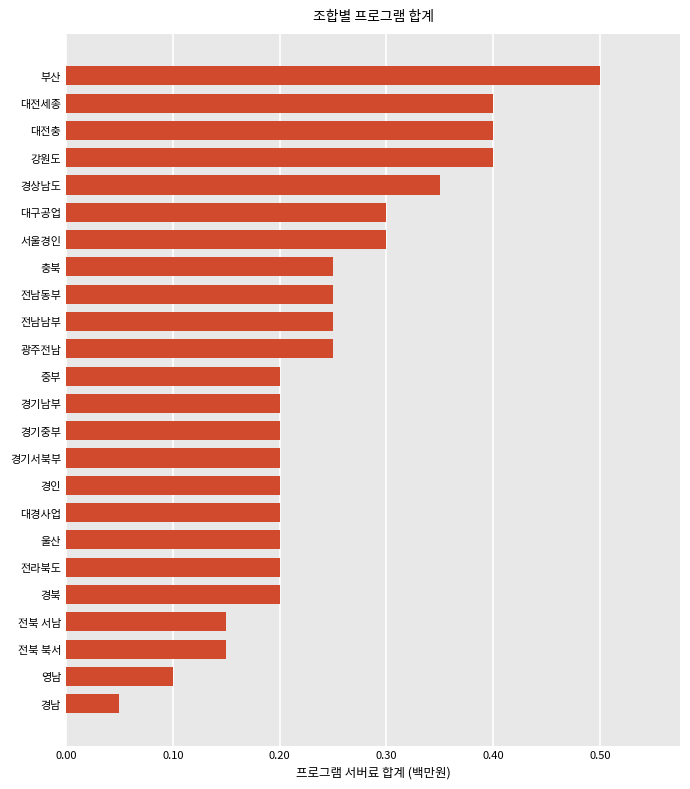

At which category does the chart reach its peak across all series?

부산